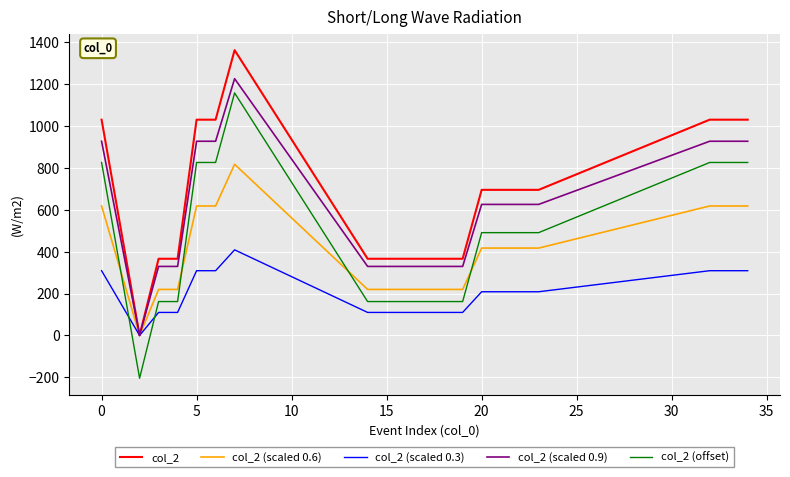

What is the greatest value displayed?

1362.0